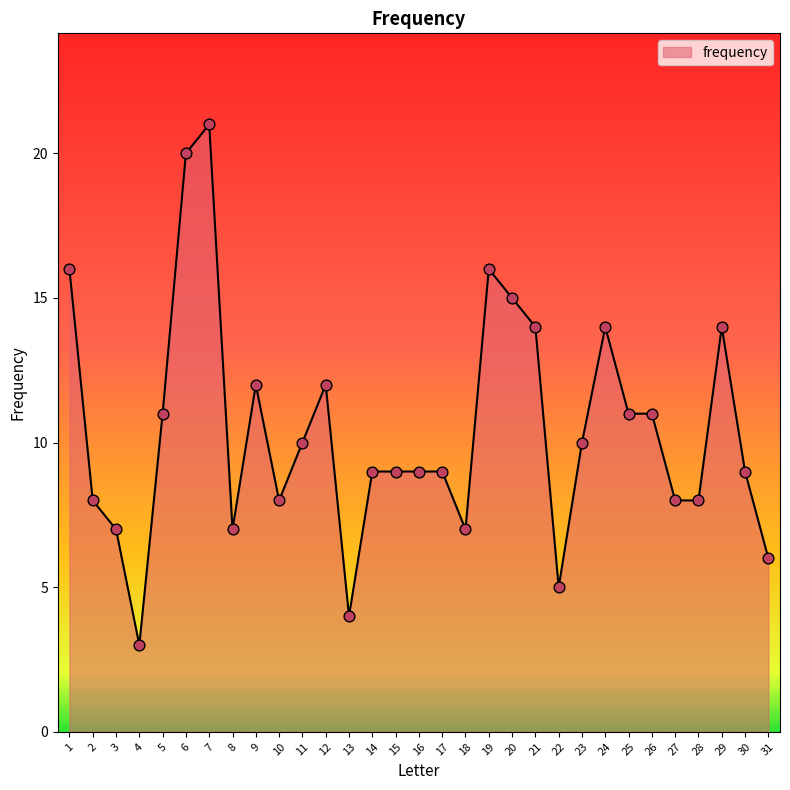

Approximately how many times larger is the value at 16 compared to 22?

1.8